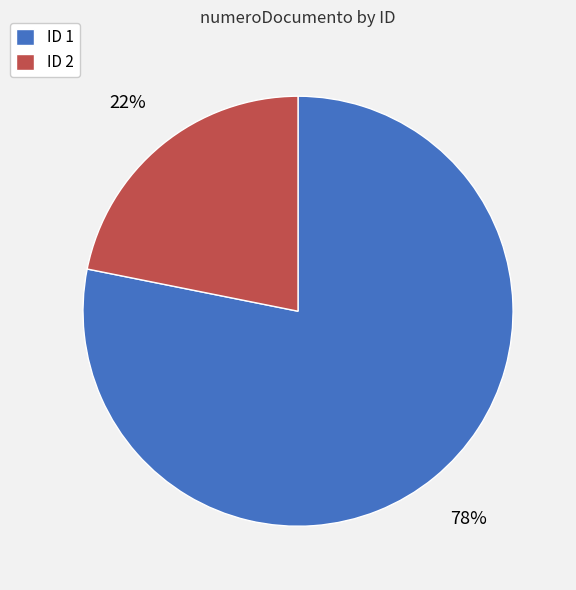

What is the ratio of the value at ID 2 to the value at ID 1?

0.3